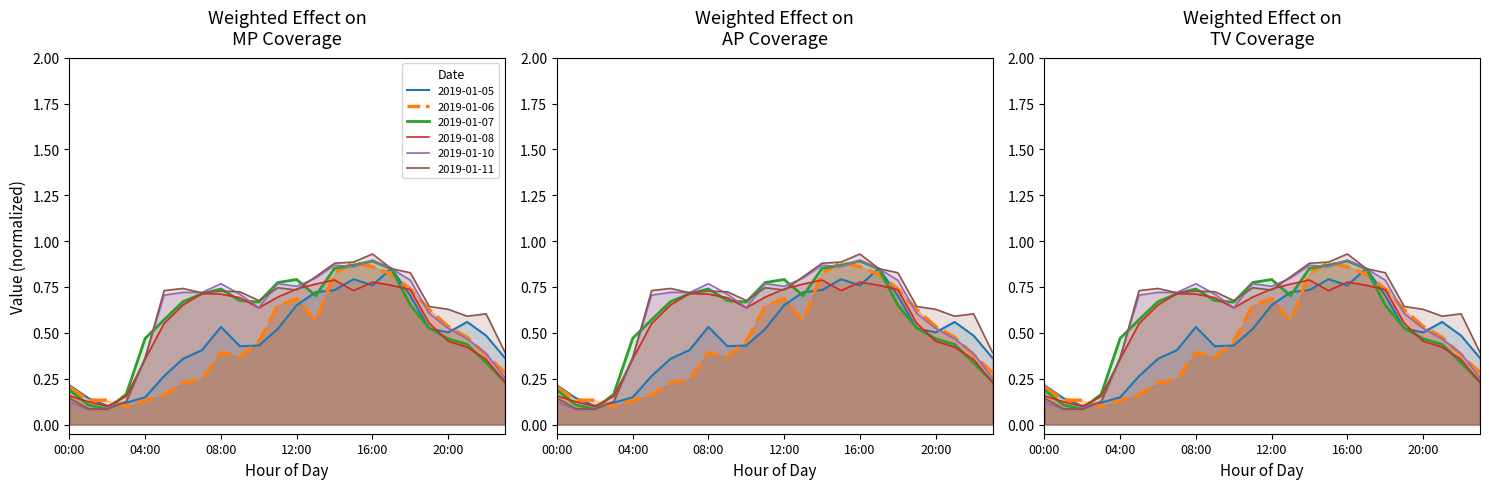

The 2019-01-08 series shows 0.3 at 06:00. True or false?

False